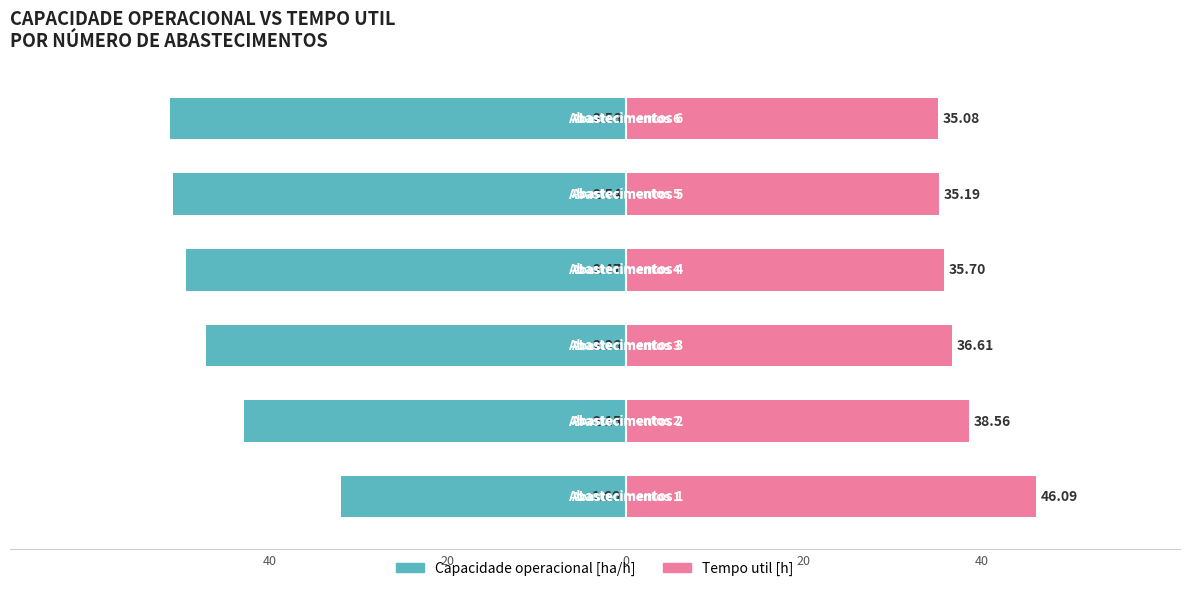

Is it true that Tempo util [h] equals 25.2 at 40?

False